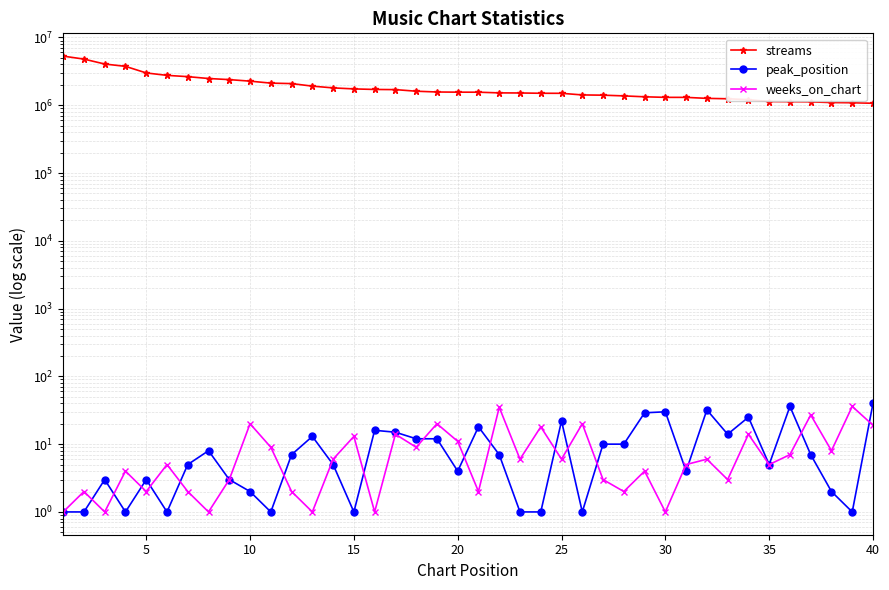

At how many categories does at least one series exceed 4649798?

2